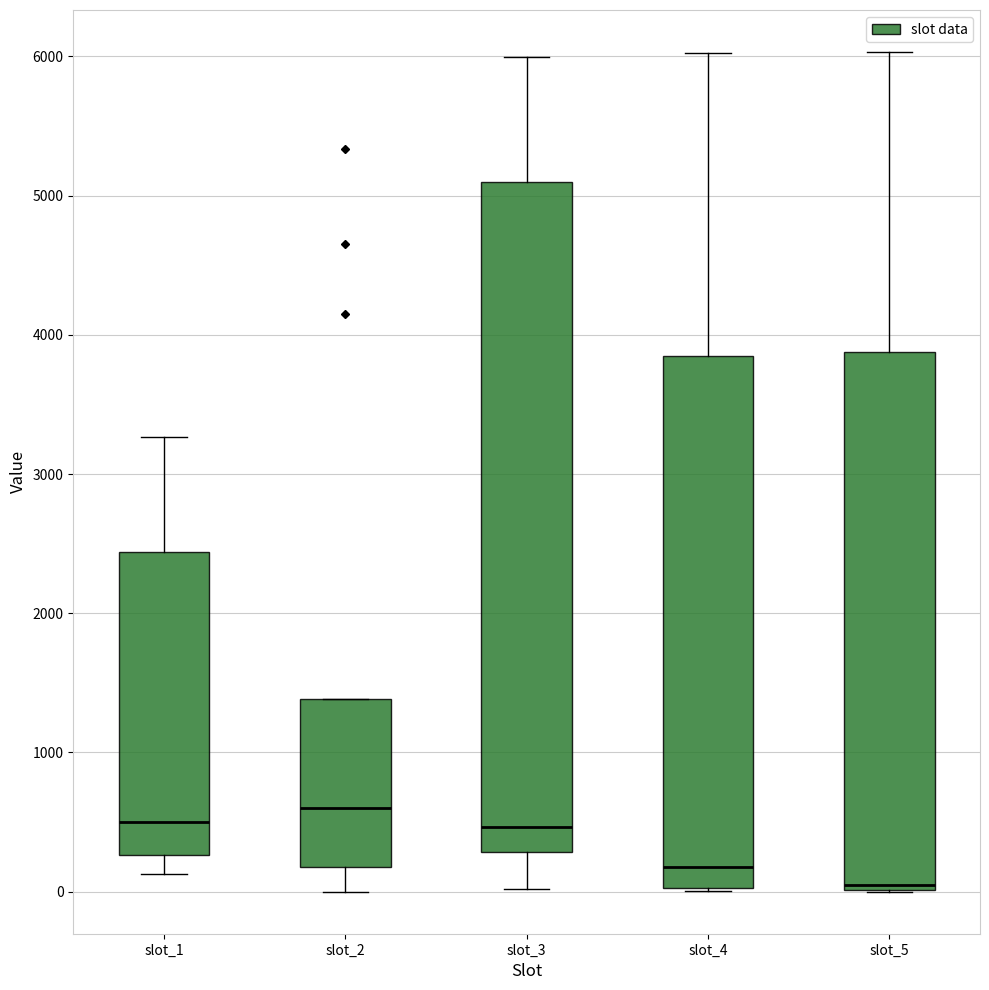

Reading left to right, read every box against the y-axis: the position of its median line, the range the box covers, and the ends of its whiskers. The values are not printed on the chart, so give them approximately, as read against the axis.

slot_1: median 500, box 300 to 2400, whiskers 100 to 3300
slot_2: median 600, box 200 to 1400, whiskers 0 to 1400
slot_3: median 500, box 300 to 5100, whiskers 0 to 6000
slot_4: median 200, box 0 to 3800, whiskers 0 to 6000
slot_5: median 0 (just above the box's lower edge), box 0 to 3900, whiskers 0 to 6000